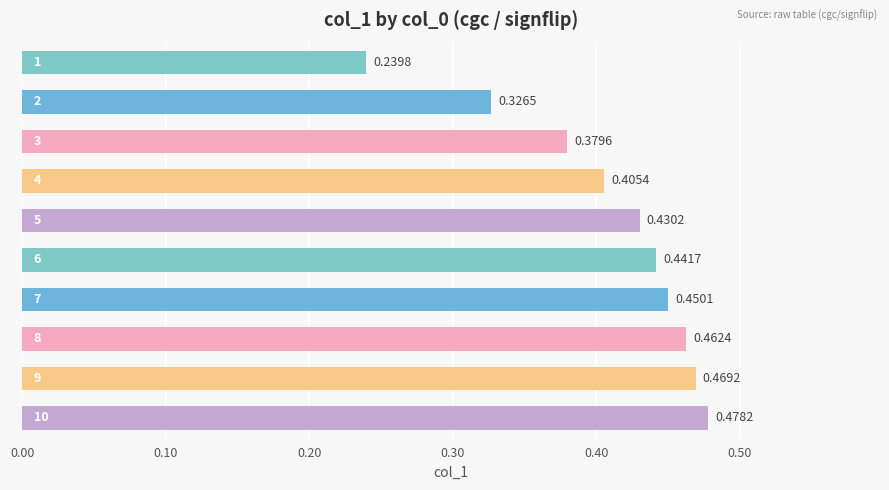

Count the number of categories in the chart.

10